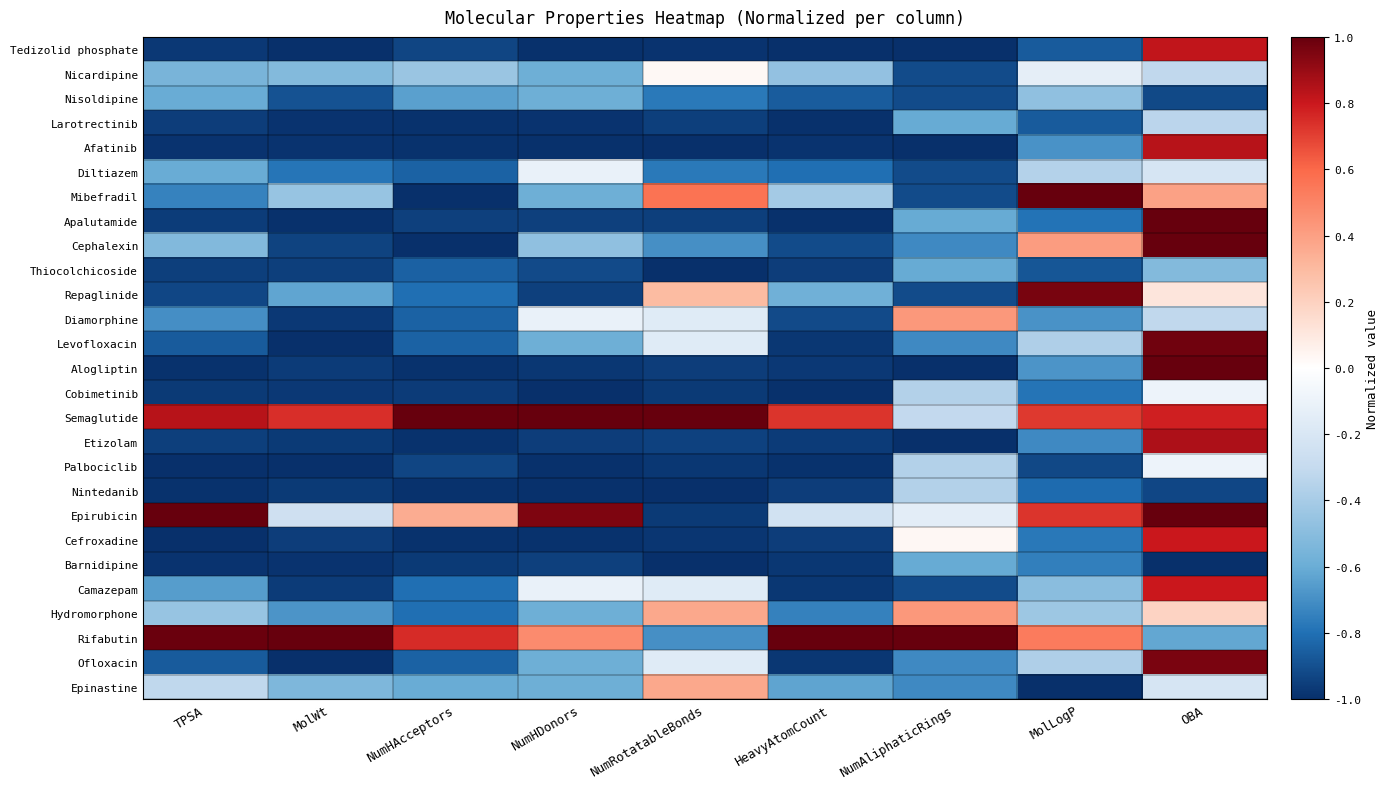

What is the minimum value shown in the chart?

-1.0